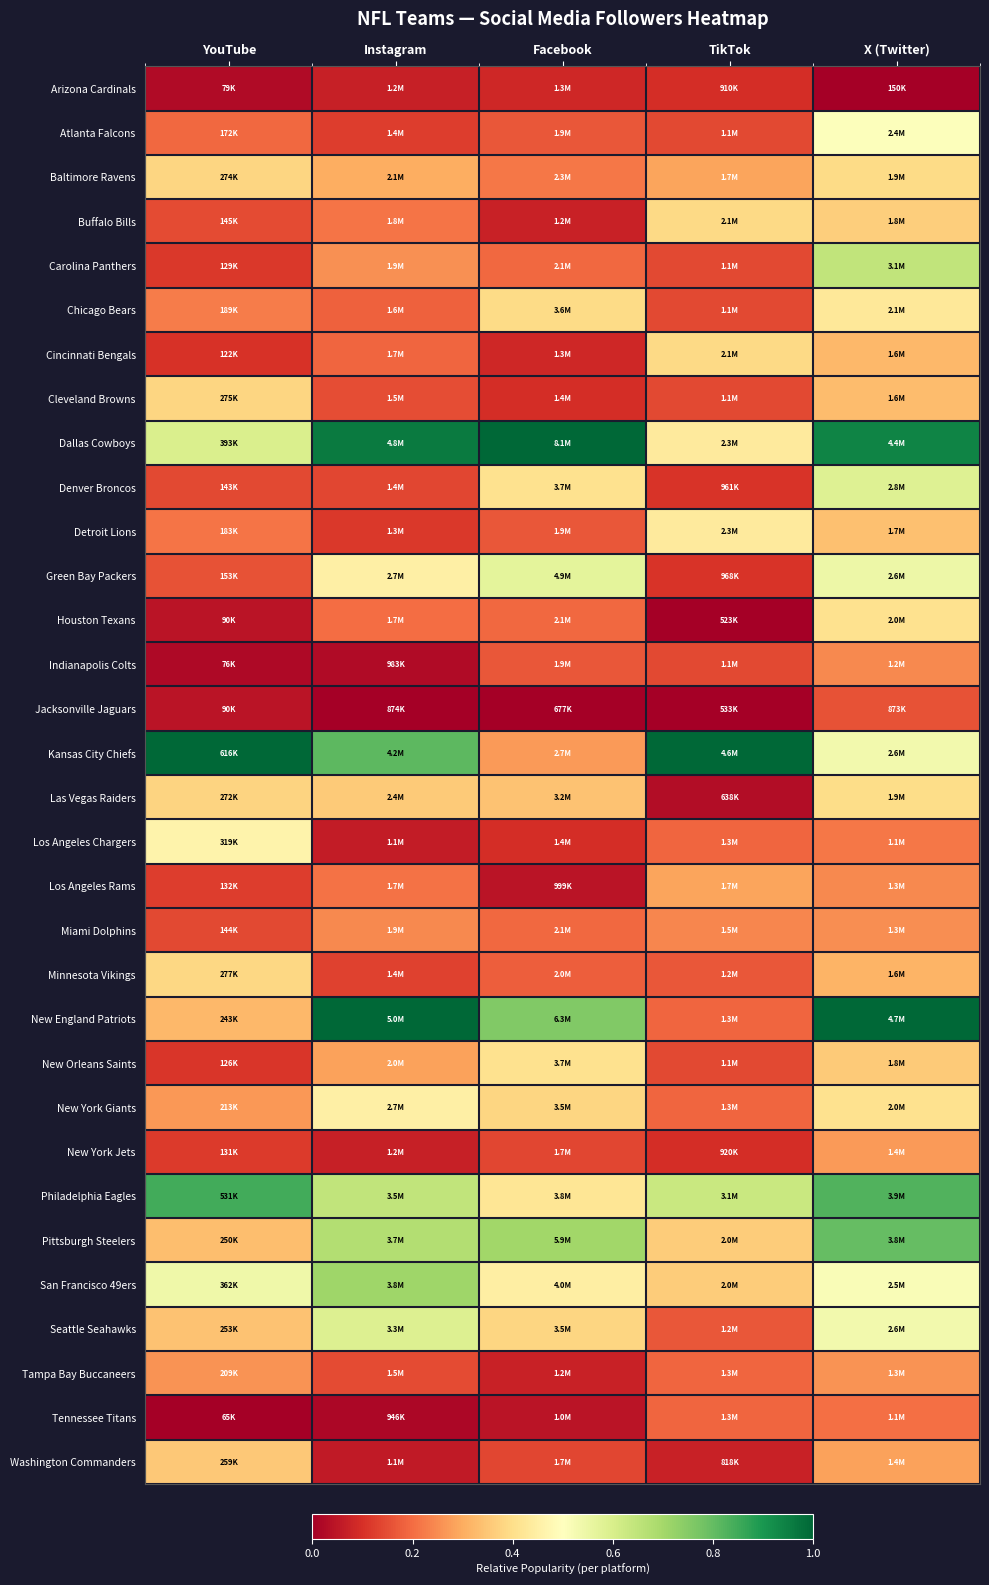

Reading left to right, what are all the values shown in this chart?

Arizona Cardinals: YouTube=0.0	Instagram=0.1	Facebook=0.1	TikTok=0.1	X (Twitter)=0.0
Atlanta Falcons: YouTube=0.2	Instagram=0.1	Facebook=0.2	TikTok=0.1	X (Twitter)=0.5
Baltimore Ravens: YouTube=0.4	Instagram=0.3	Facebook=0.2	TikTok=0.3	X (Twitter)=0.4
Buffalo Bills: YouTube=0.1	Instagram=0.2	Facebook=0.1	TikTok=0.4	X (Twitter)=0.4
Carolina Panthers: YouTube=0.1	Instagram=0.3	Facebook=0.2	TikTok=0.1	X (Twitter)=0.6
Chicago Bears: YouTube=0.2	Instagram=0.2	Facebook=0.4	TikTok=0.1	X (Twitter)=0.4
Cincinnati Bengals: YouTube=0.1	Instagram=0.2	Facebook=0.1	TikTok=0.4	X (Twitter)=0.3
Cleveland Browns: YouTube=0.4	Instagram=0.2	Facebook=0.1	TikTok=0.1	X (Twitter)=0.3
Dallas Cowboys: YouTube=0.6	Instagram=1.0	Facebook=1.0	TikTok=0.4	X (Twitter)=0.9
Denver Broncos: YouTube=0.1	Instagram=0.1	Facebook=0.4	TikTok=0.1	X (Twitter)=0.6
Detroit Lions: YouTube=0.2	Instagram=0.1	Facebook=0.2	TikTok=0.4	X (Twitter)=0.3
Green Bay Packers: YouTube=0.2	Instagram=0.5	Facebook=0.6	TikTok=0.1	X (Twitter)=0.5
Houston Texans: YouTube=0.0	Instagram=0.2	Facebook=0.2	TikTok=0.0	X (Twitter)=0.4
Indianapolis Colts: YouTube=0.0	Instagram=0.0	Facebook=0.2	TikTok=0.1	X (Twitter)=0.2
Jacksonville Jaguars: YouTube=0.0	Instagram=0.0	Facebook=0.0	TikTok=0.0	X (Twitter)=0.2
Kansas City Chiefs: YouTube=1.0	Instagram=0.8	Facebook=0.3	TikTok=1.0	X (Twitter)=0.5
Las Vegas Raiders: YouTube=0.4	Instagram=0.4	Facebook=0.3	TikTok=0.0	X (Twitter)=0.4
Los Angeles Chargers: YouTube=0.5	Instagram=0.1	Facebook=0.1	TikTok=0.2	X (Twitter)=0.2
Los Angeles Rams: YouTube=0.1	Instagram=0.2	Facebook=0.0	TikTok=0.3	X (Twitter)=0.2
Miami Dolphins: YouTube=0.1	Instagram=0.2	Facebook=0.2	TikTok=0.2	X (Twitter)=0.3
Minnesota Vikings: YouTube=0.4	Instagram=0.1	Facebook=0.2	TikTok=0.2	X (Twitter)=0.3
New England Patriots: YouTube=0.3	Instagram=1.0	Facebook=0.8	TikTok=0.2	X (Twitter)=1.0
New Orleans Saints: YouTube=0.1	Instagram=0.3	Facebook=0.4	TikTok=0.1	X (Twitter)=0.4
New York Giants: YouTube=0.3	Instagram=0.5	Facebook=0.4	TikTok=0.2	X (Twitter)=0.4
New York Jets: YouTube=0.1	Instagram=0.1	Facebook=0.1	TikTok=0.1	X (Twitter)=0.3
Philadelphia Eagles: YouTube=0.8	Instagram=0.6	Facebook=0.4	TikTok=0.6	X (Twitter)=0.8
Pittsburgh Steelers: YouTube=0.3	Instagram=0.7	Facebook=0.7	TikTok=0.4	X (Twitter)=0.8
San Francisco 49ers: YouTube=0.5	Instagram=0.7	Facebook=0.4	TikTok=0.4	X (Twitter)=0.5
Seattle Seahawks: YouTube=0.3	Instagram=0.6	Facebook=0.4	TikTok=0.2	X (Twitter)=0.5
Tampa Bay Buccaneers: YouTube=0.3	Instagram=0.1	Facebook=0.1	TikTok=0.2	X (Twitter)=0.3
Tennessee Titans: YouTube=0.0	Instagram=0.0	Facebook=0.0	TikTok=0.2	X (Twitter)=0.2
Washington Commanders: YouTube=0.4	Instagram=0.1	Facebook=0.1	TikTok=0.1	X (Twitter)=0.3